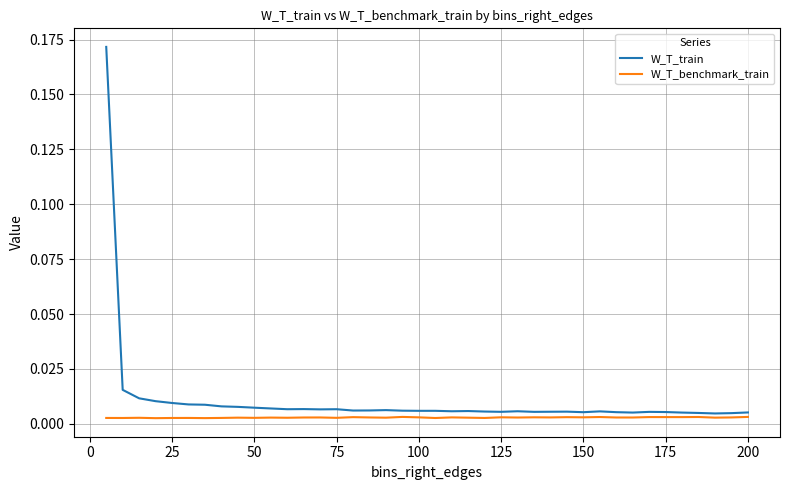

Rank the series by their maximum value, from lowest to highest.

W_T_benchmark_train, W_T_train